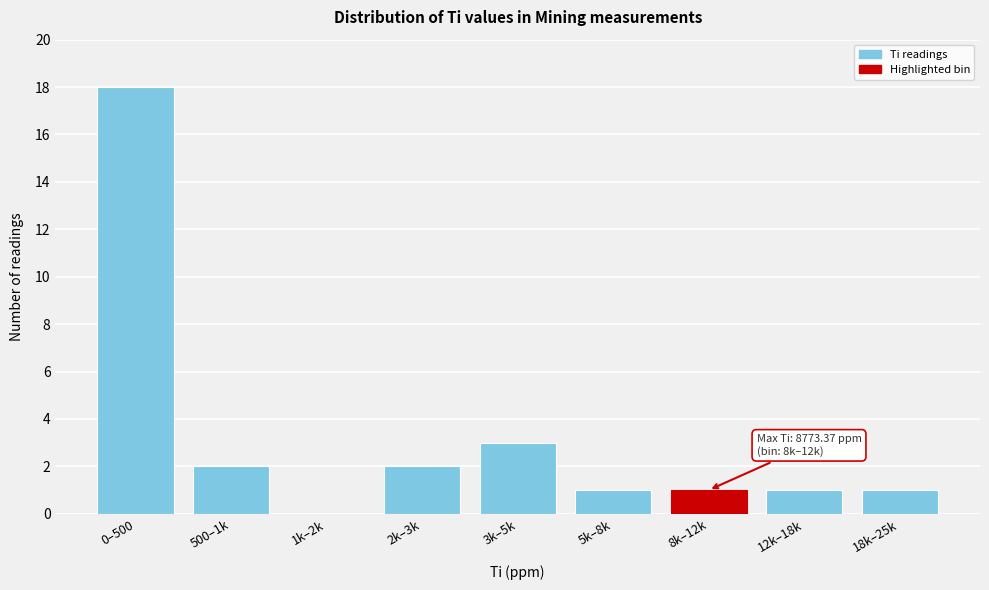

Reading left to right, what are all the values shown in this chart?

0–500=18	500–1k=2	1k–2k=0	2k–3k=2	3k–5k=3	5k–8k=1	8k–12k=1	12k–18k=1	18k–25k=1